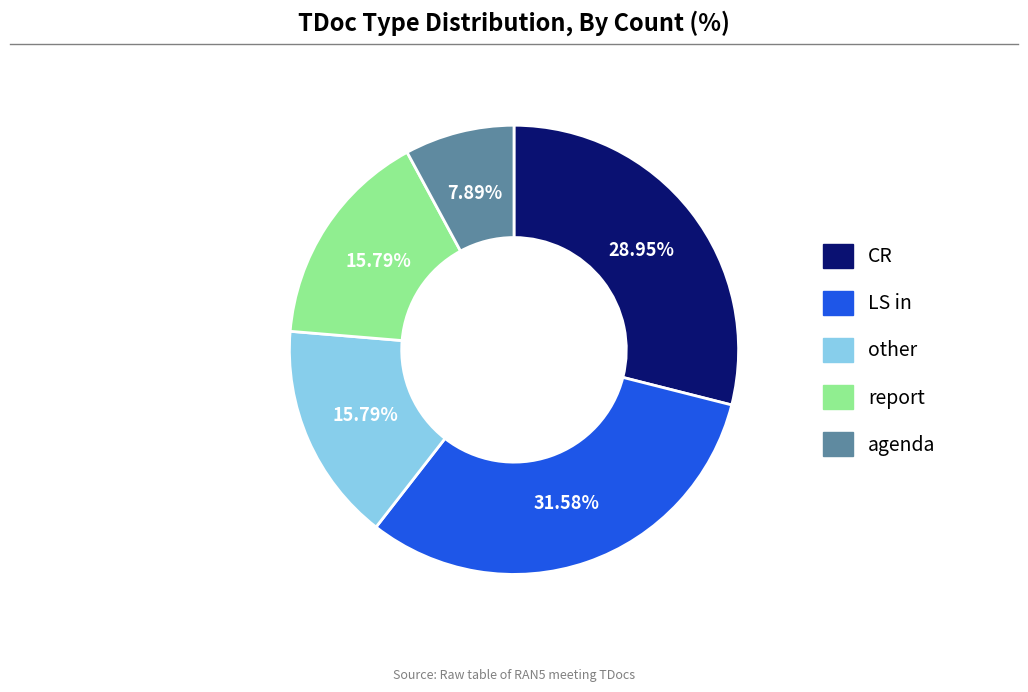

What portion of the pie excludes other?

84.2%